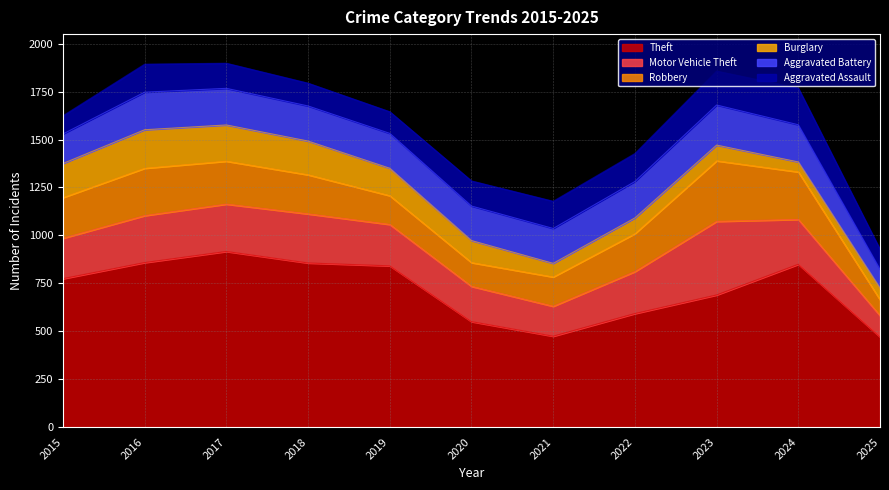

What is the average value of the Aggravated Assault series?

136